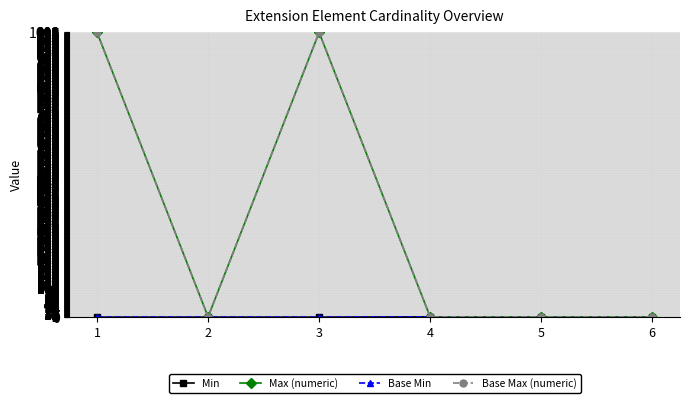

What is the value of the Base Max (numeric) point at the 3rd from the left?

999